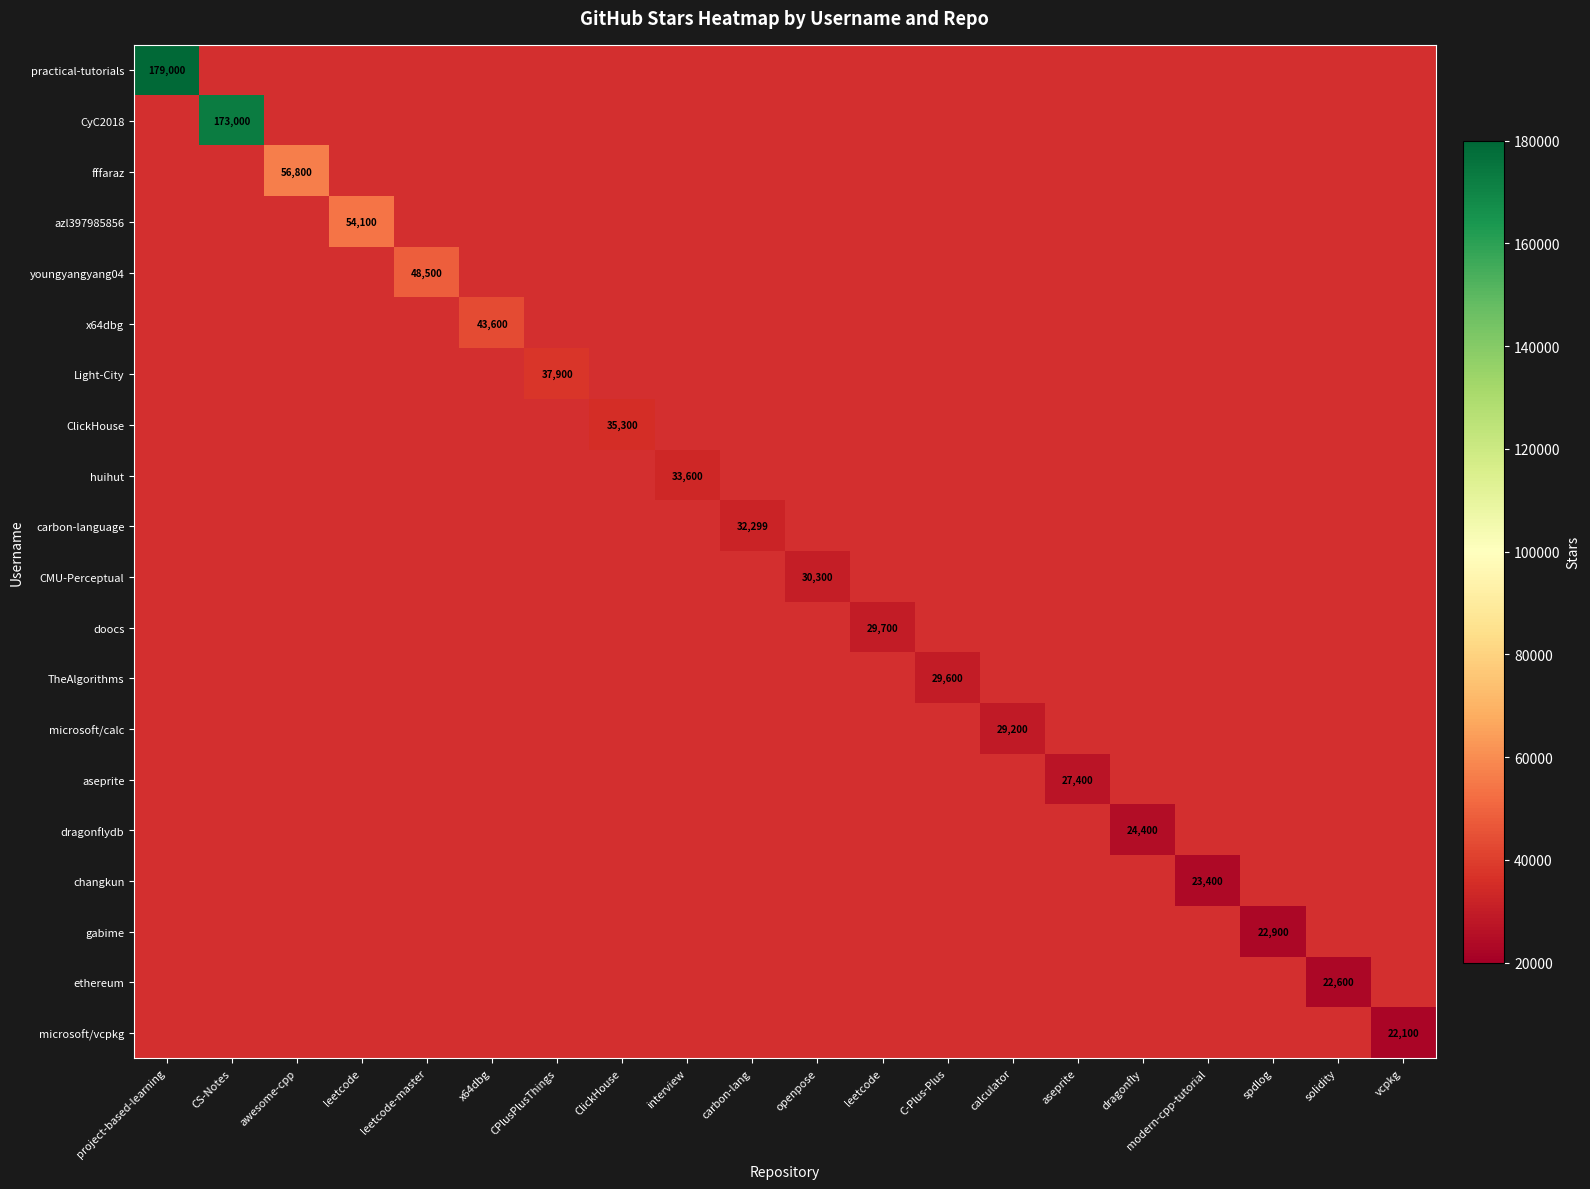

Which series has the largest range (max minus min)?

practical-tutorials